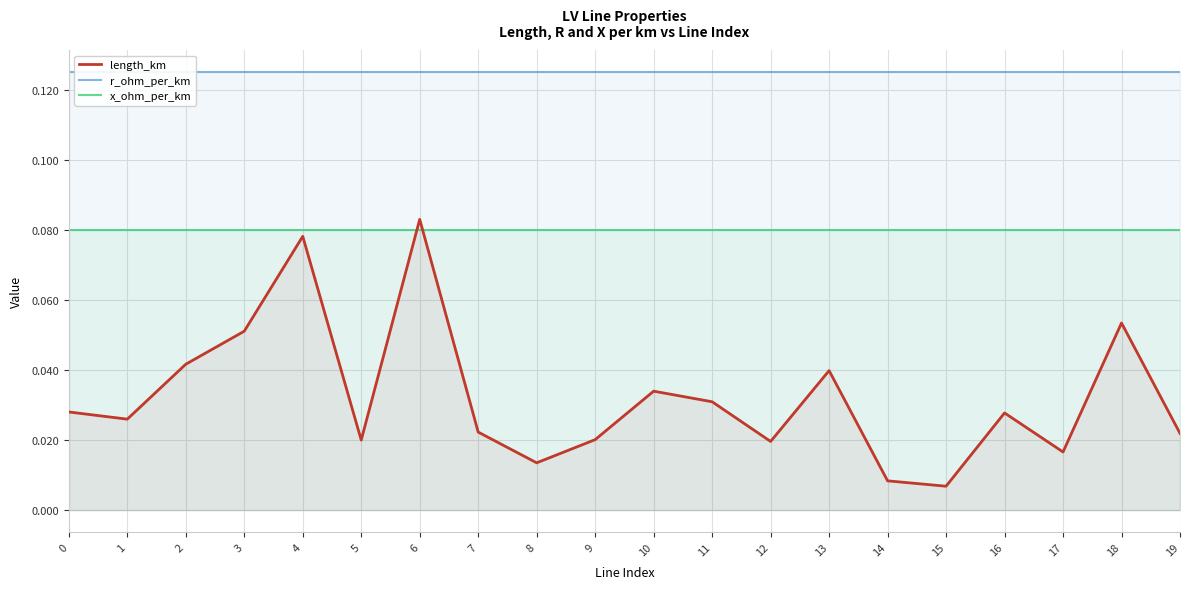

Is it true that length_km equals 0.0 at 12?

True